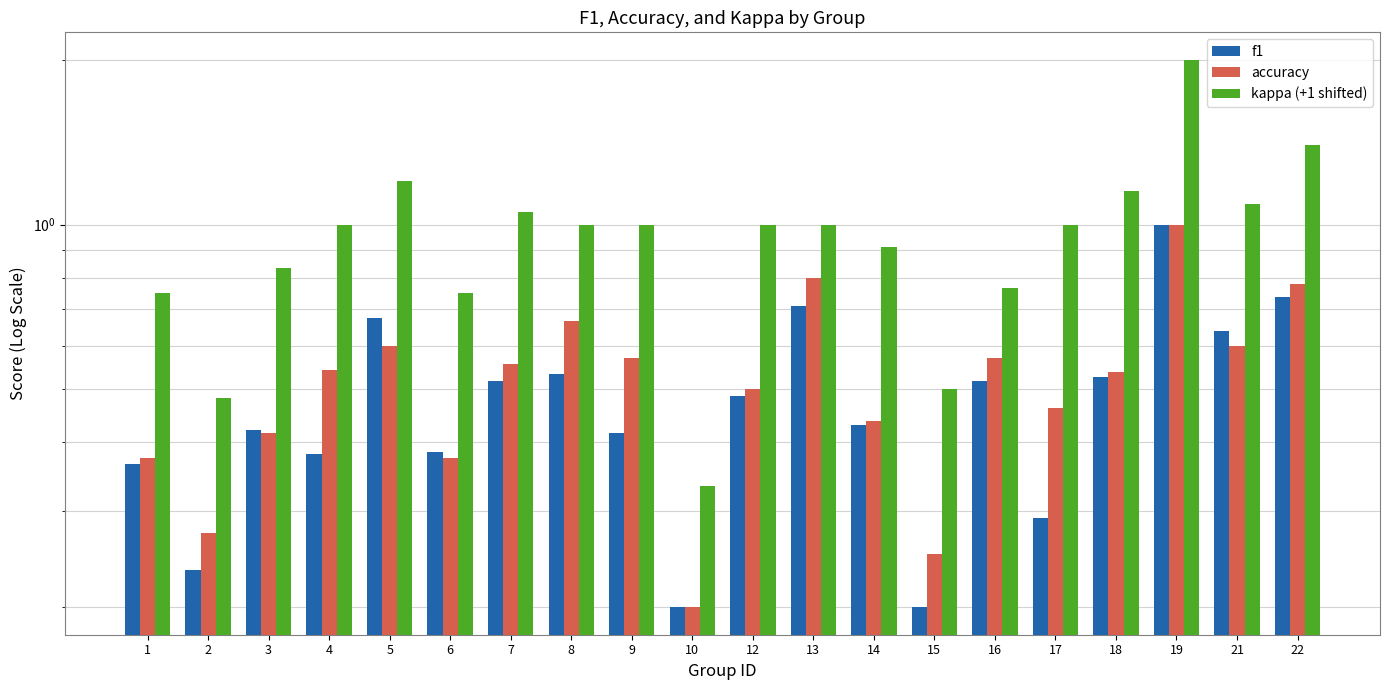

Which series has the largest total across all categories?

kappa (+1 shifted)